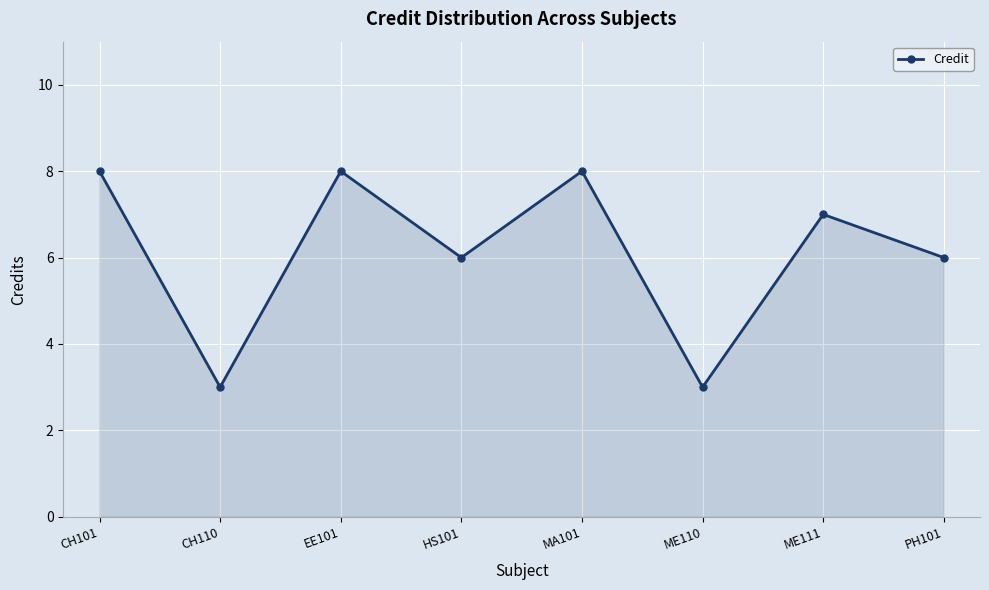

What is the difference between the maximum and minimum values?

5